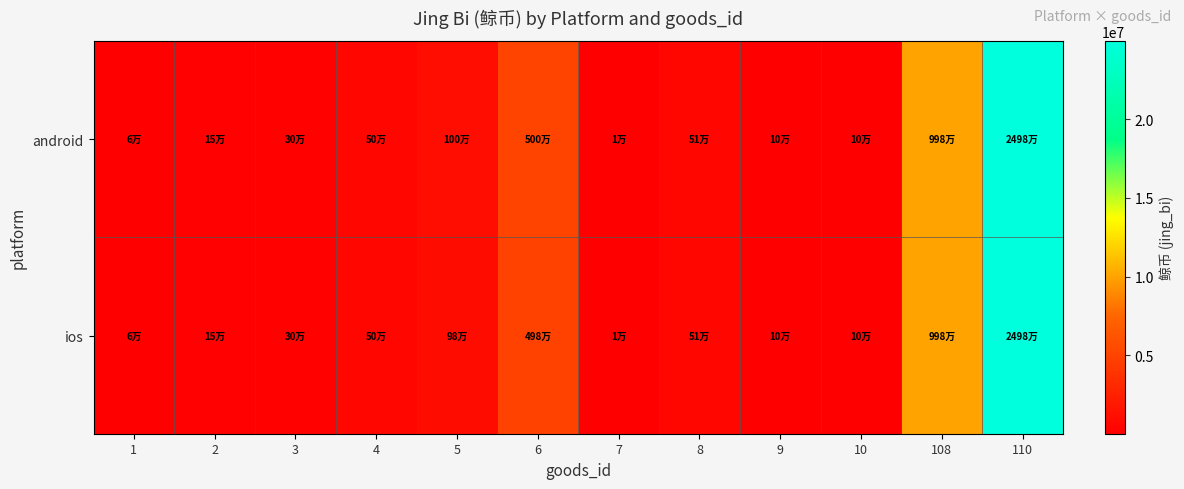

Between 3 and 1, which is larger?

3